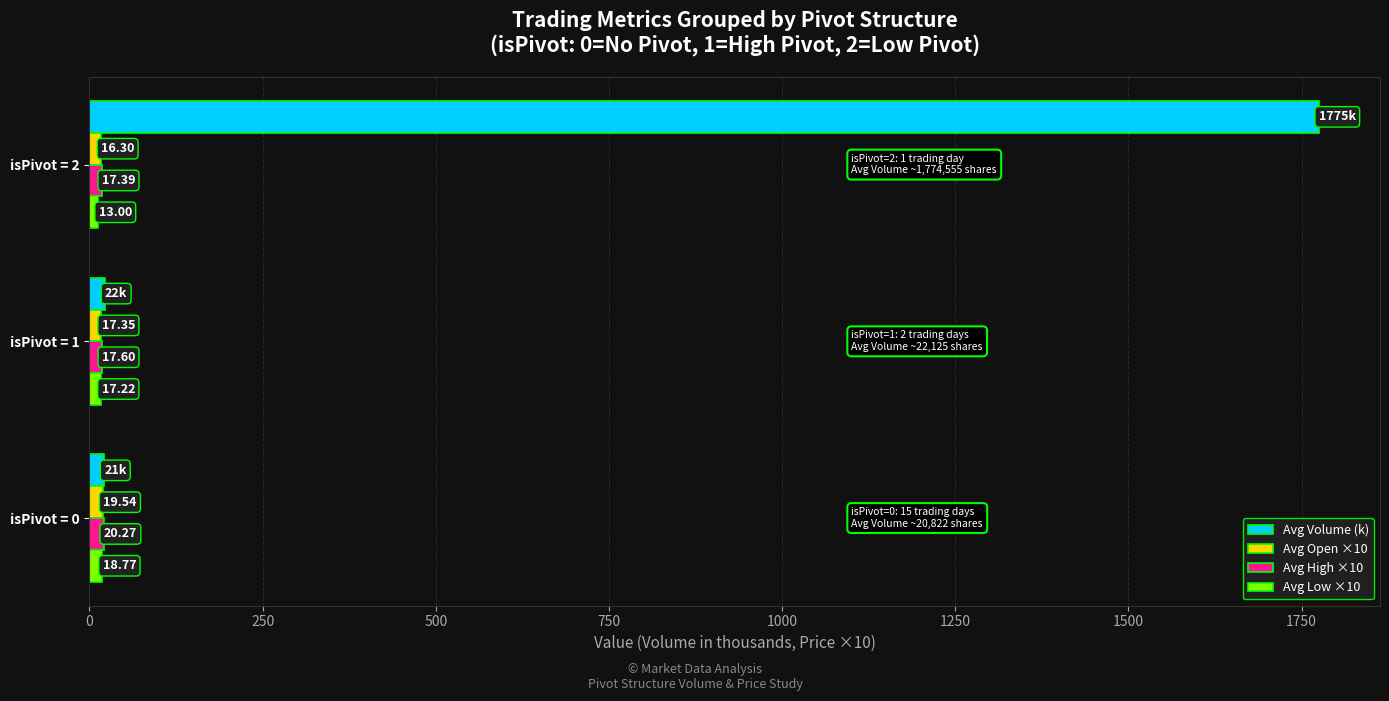

Which series changed the most between isPivot = 0 and isPivot = 2?

Avg Volume (k)